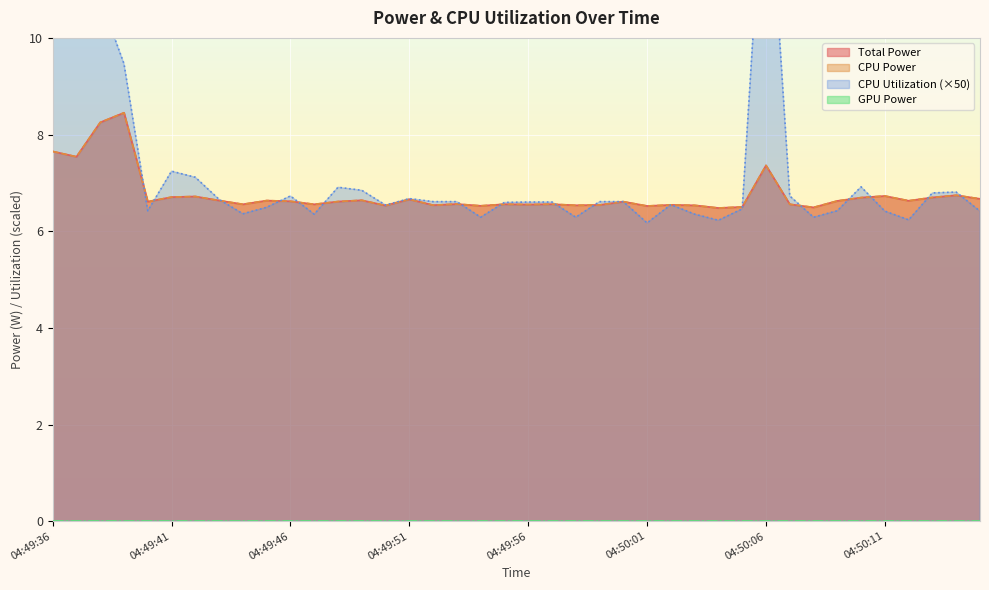

How many Total Power values are between 6 and 7?

35